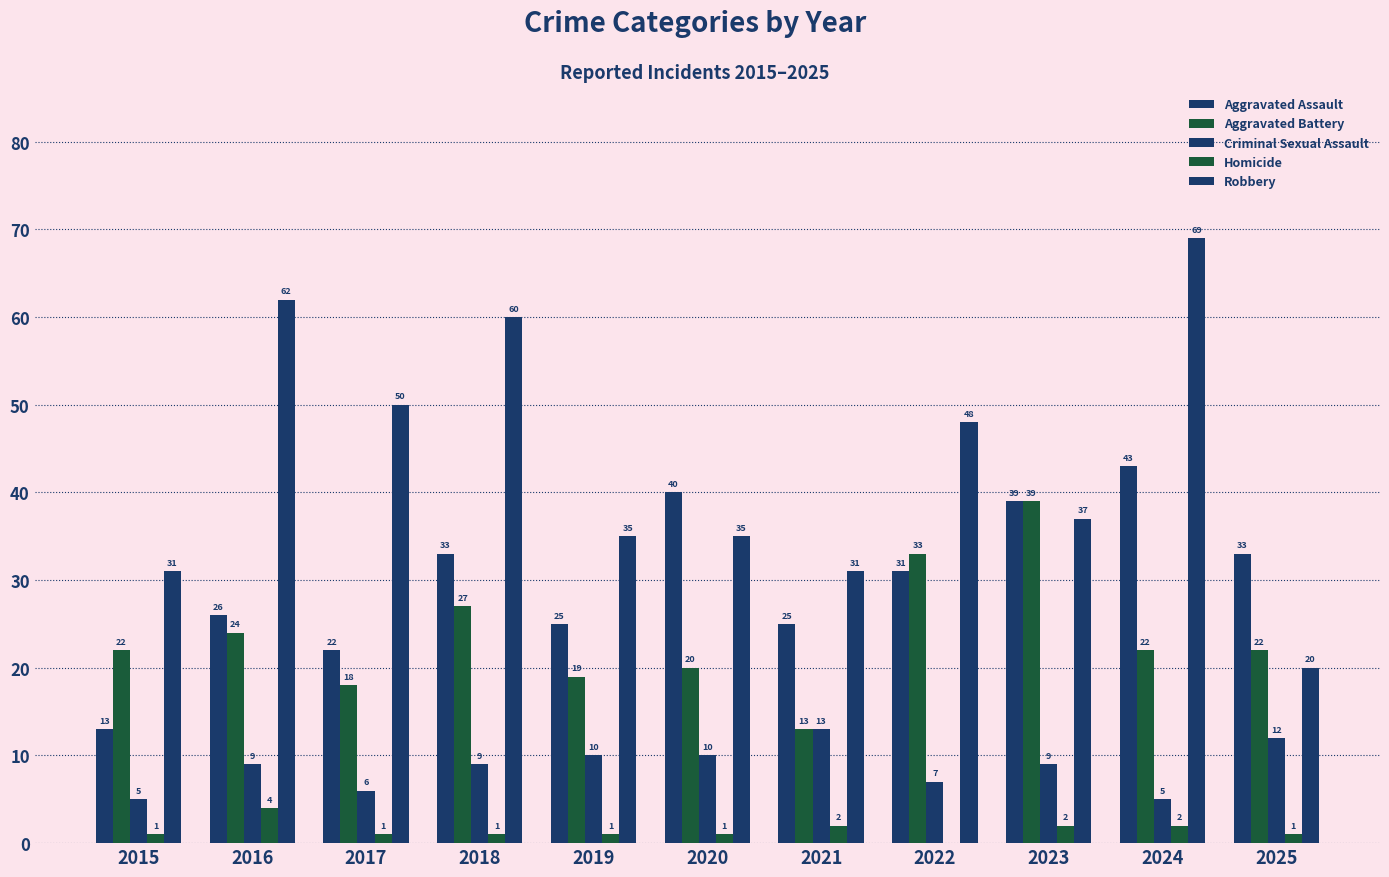

Are the bars grouped side by side (vs. stacked)?

Yes